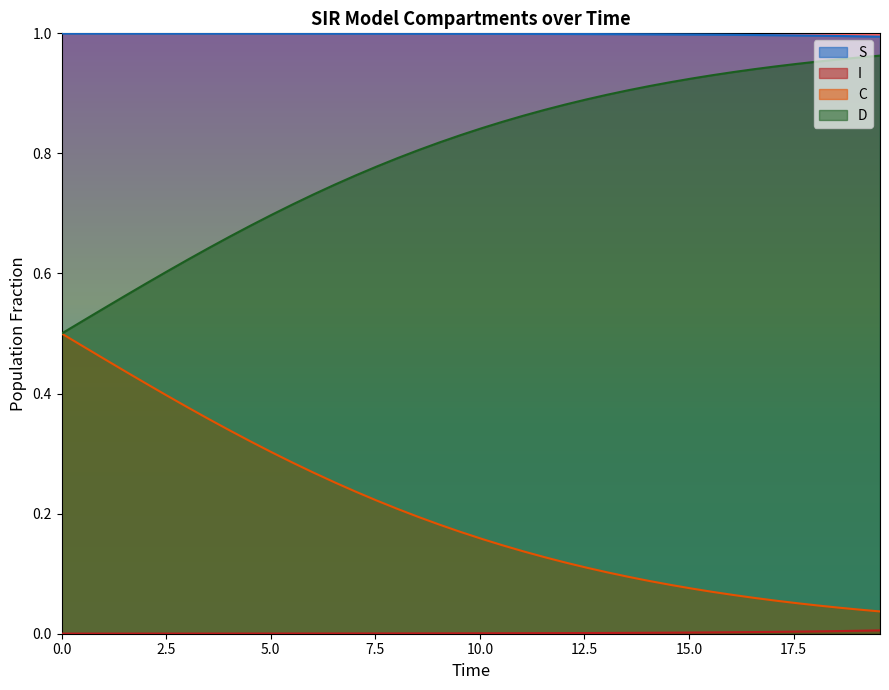

Which series has the largest total across all categories?

S